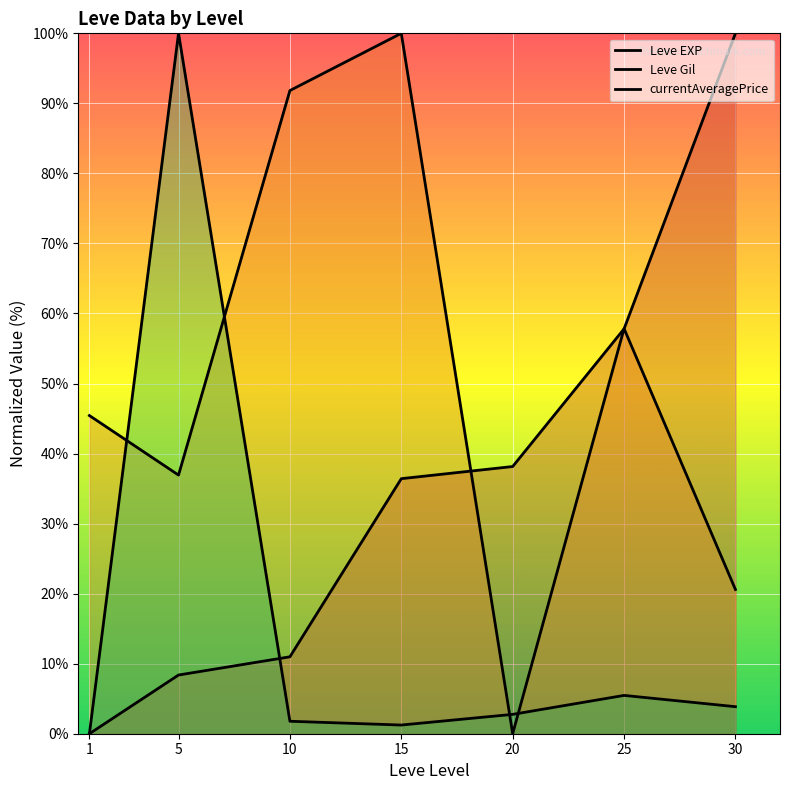

Which series has the largest total across all categories?

Leve Gil